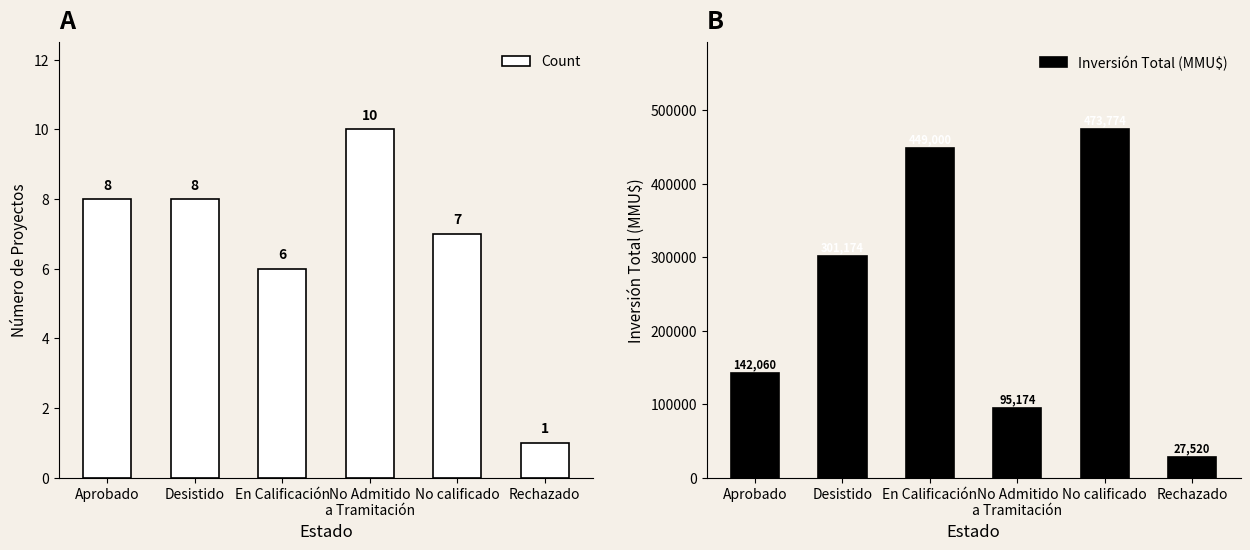

What is the label of the 4th bar from the left?

No Admitido
a Tramitación